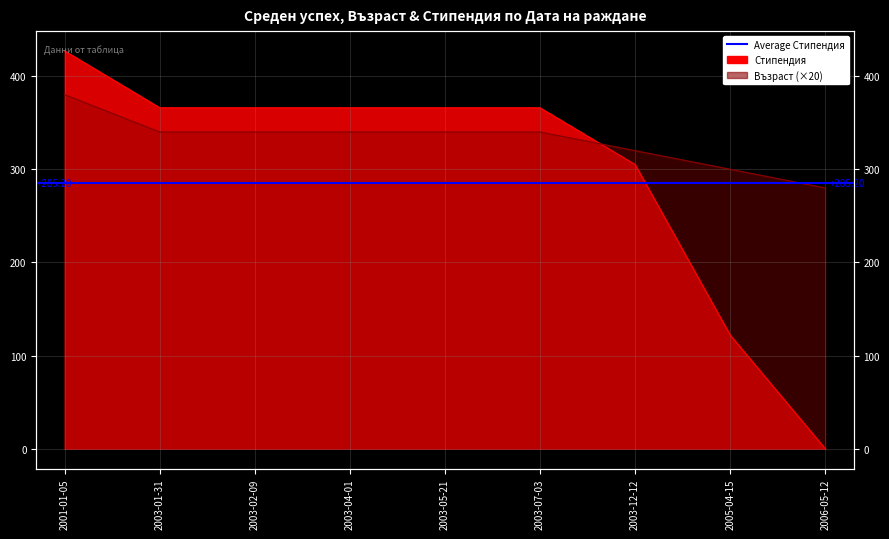

What is the approximate value of Стипендия at 2001-01-05, to the nearest 10?

430